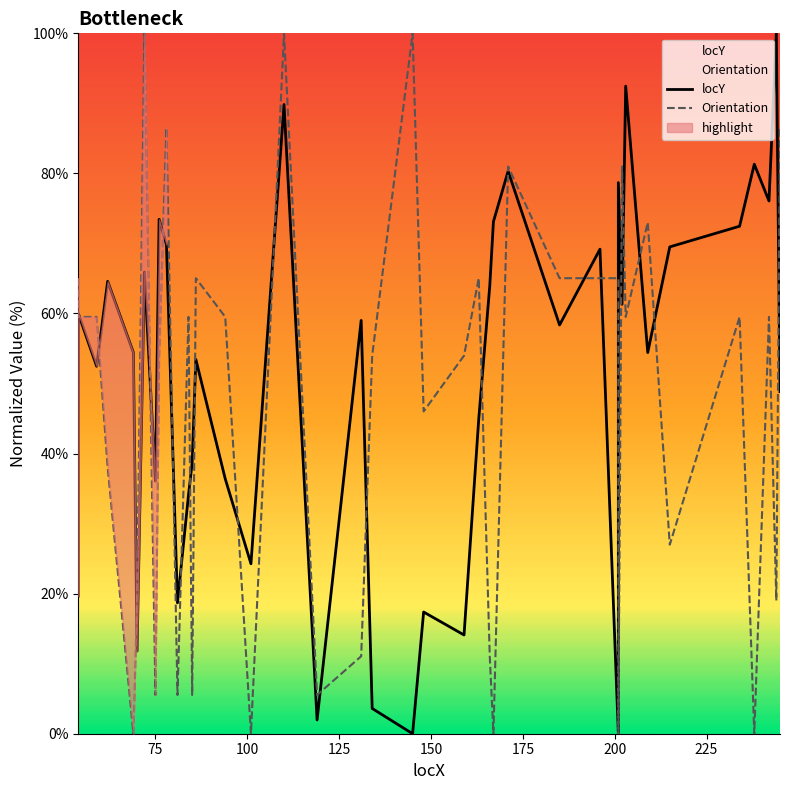

True or false: locY has more than 1 interior local peaks.

True